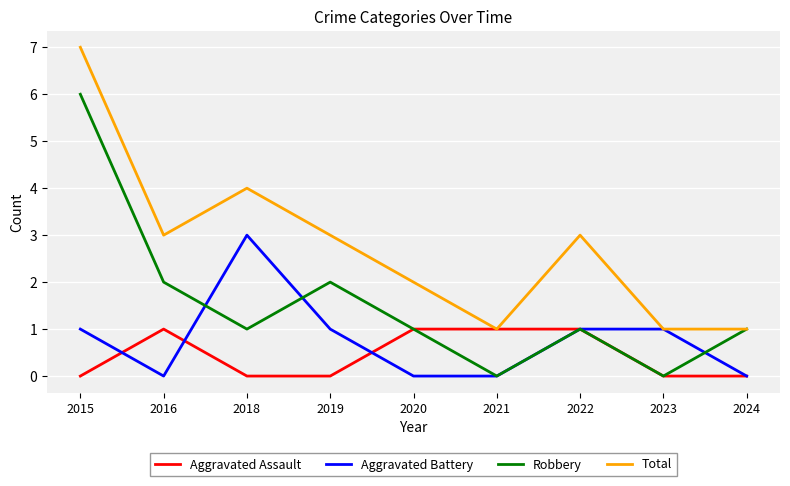

What is the sum of all Robbery values?

14